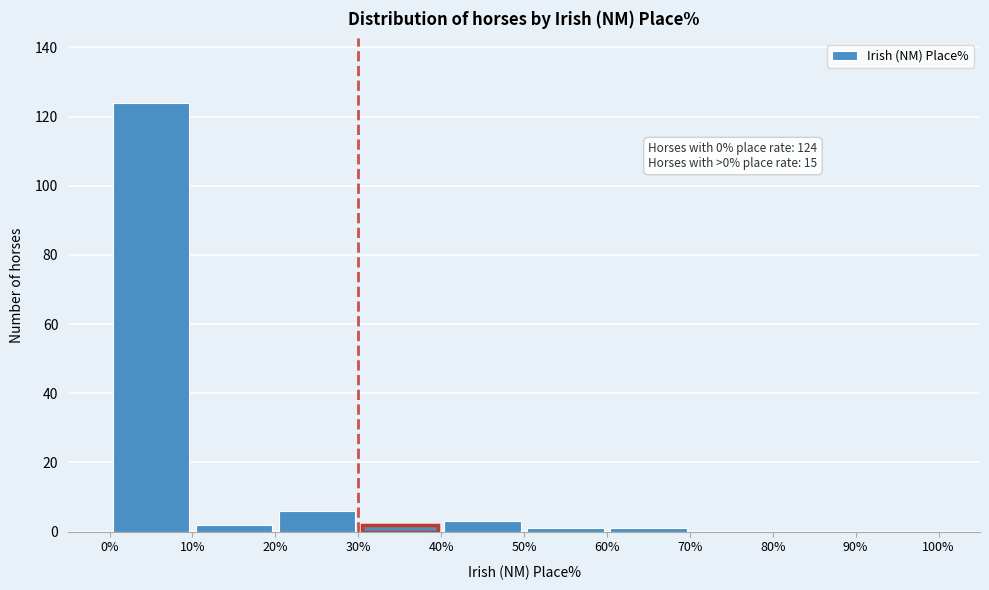

Which range on the x-axis has the tallest bar?

0% to 10%